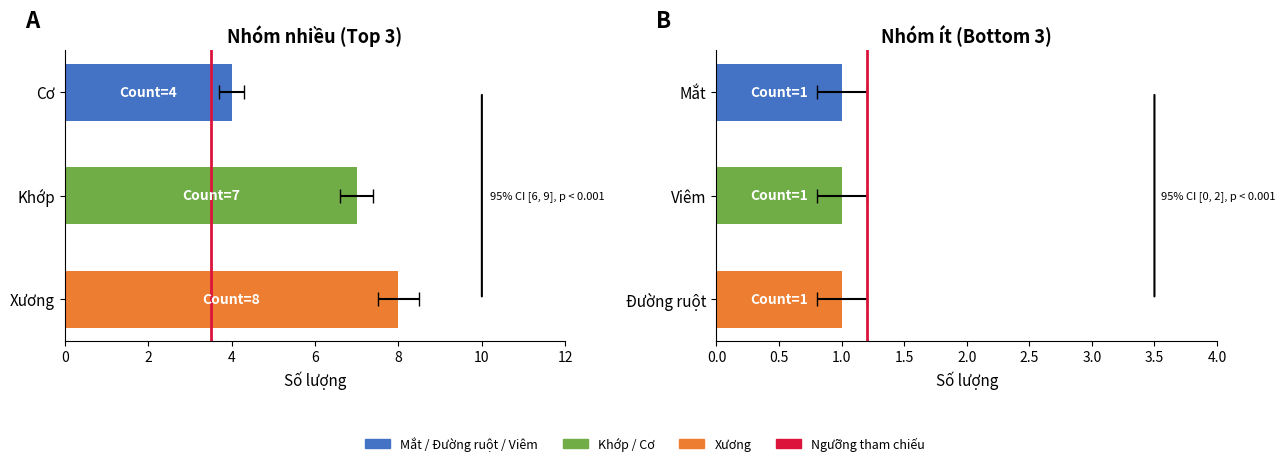

What is the change in value from 0 to 2?

+1